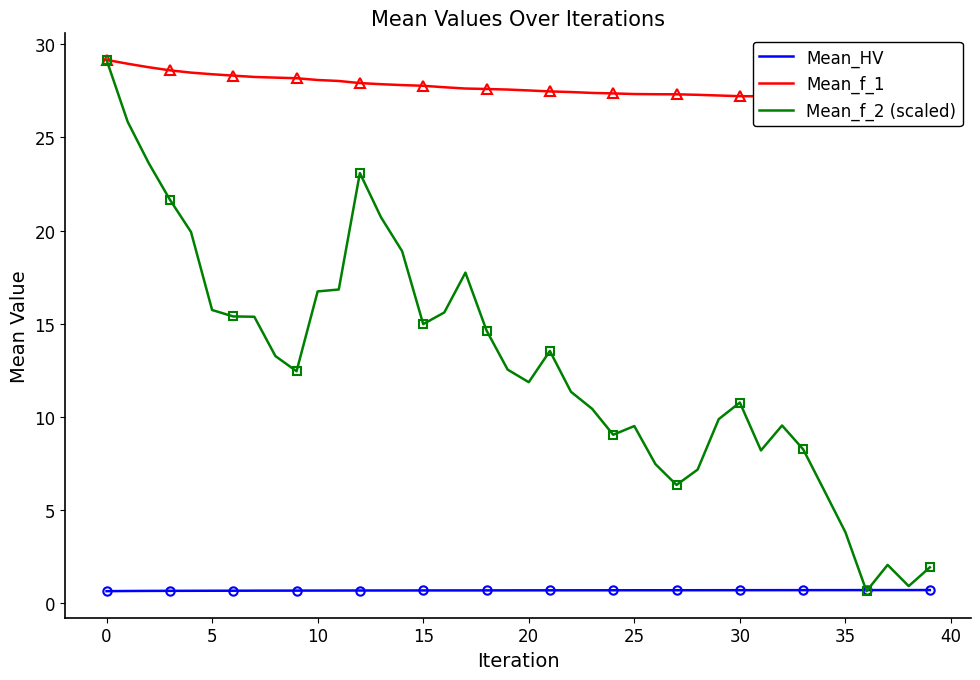

The Mean_f_2 (scaled) series shows 7.0 at 30. True or false?

False